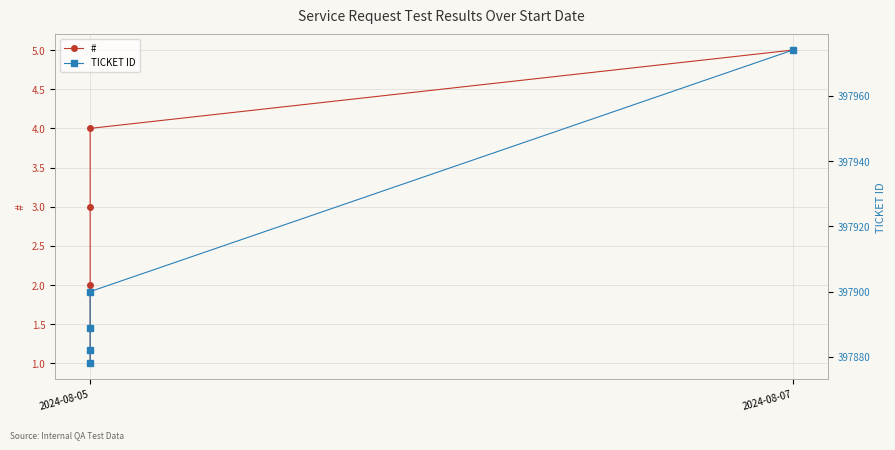

What is the value of the # point at the 2nd from the left?

1